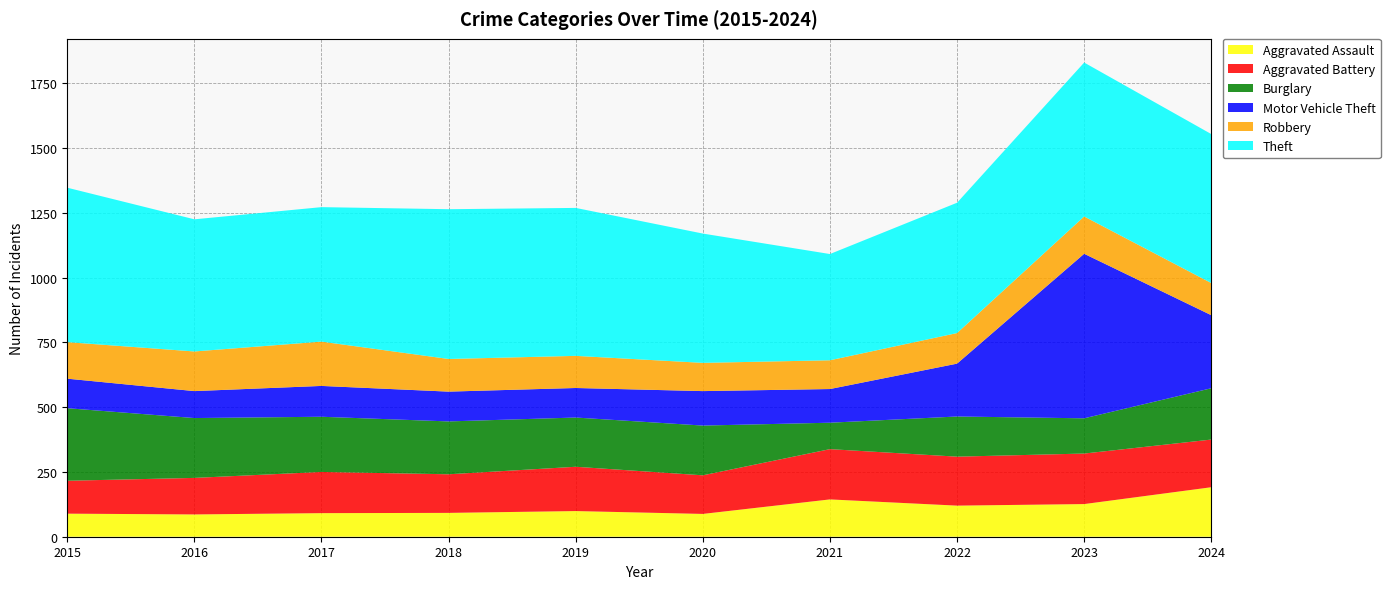

Reading left to right, transcribe all the data shown in this chart.

Aggravated Assault: 89	86	91	92	99	88	144	120	126	191
Aggravated Battery: 127	141	159	149	171	149	194	189	195	184
Burglary: 280	231	213	204	190	192	102	155	136	198
Motor Vehicle Theft: 114	104	119	115	114	133	130	204	635	282
Robbery: 141	153	171	126	124	109	111	118	144	124
Theft: 596	510	519	578	571	499	410	503	594	575